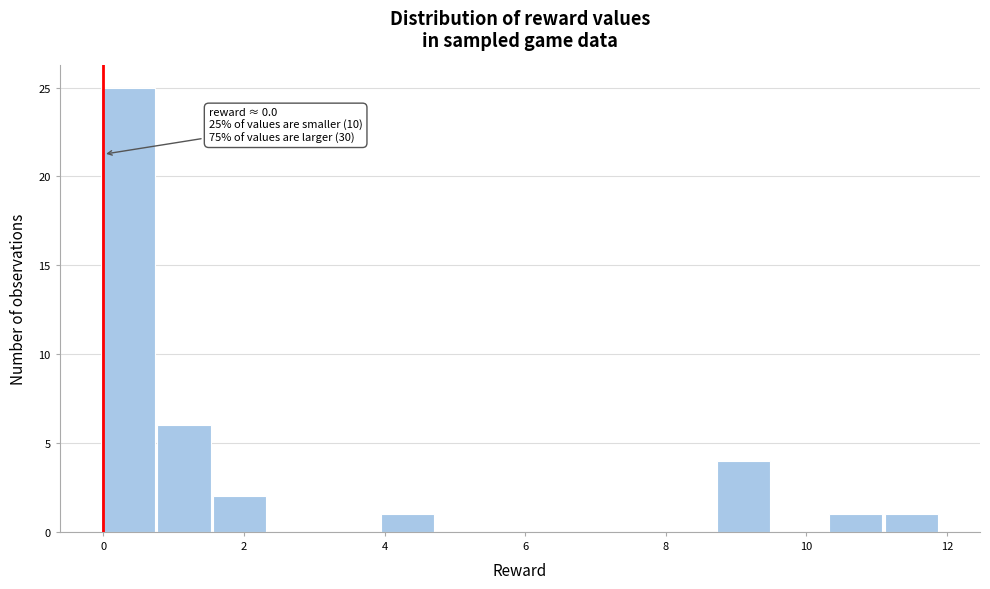

Read against the x-axis, roughly where is the centre of the tallest bar?

0.4